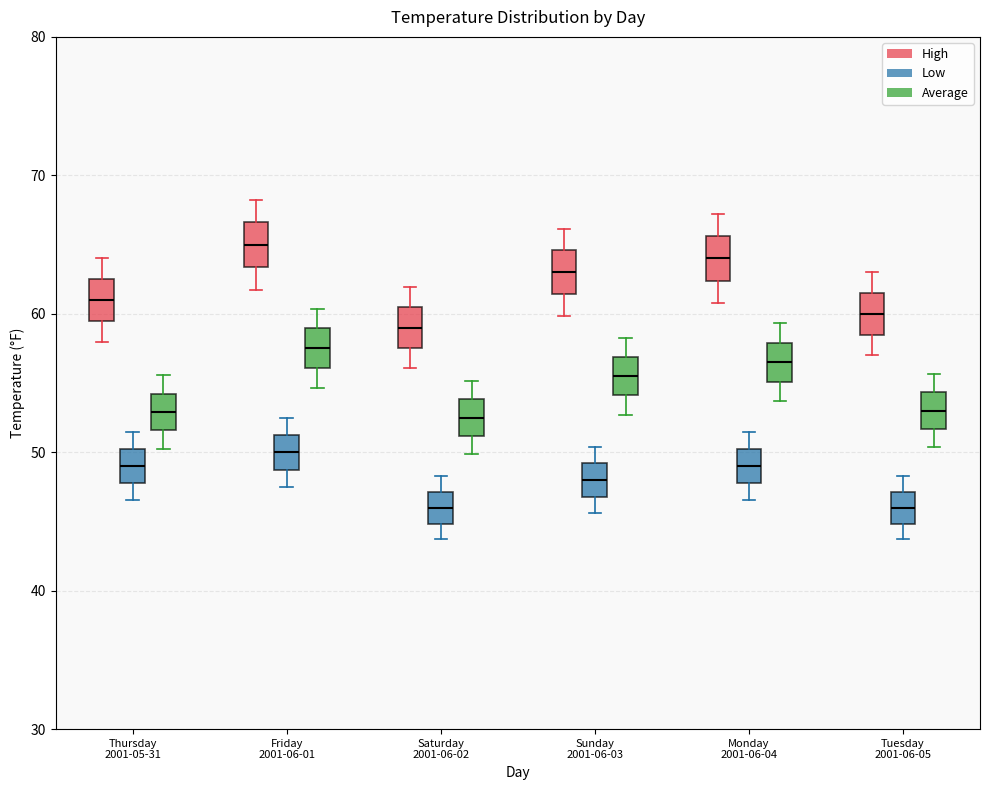

Where does the median line of the box for Tuesday 2001-06-05 (Low) sit on the y-axis? The values are not printed on the chart, so give them approximately, as read against the axis.

46